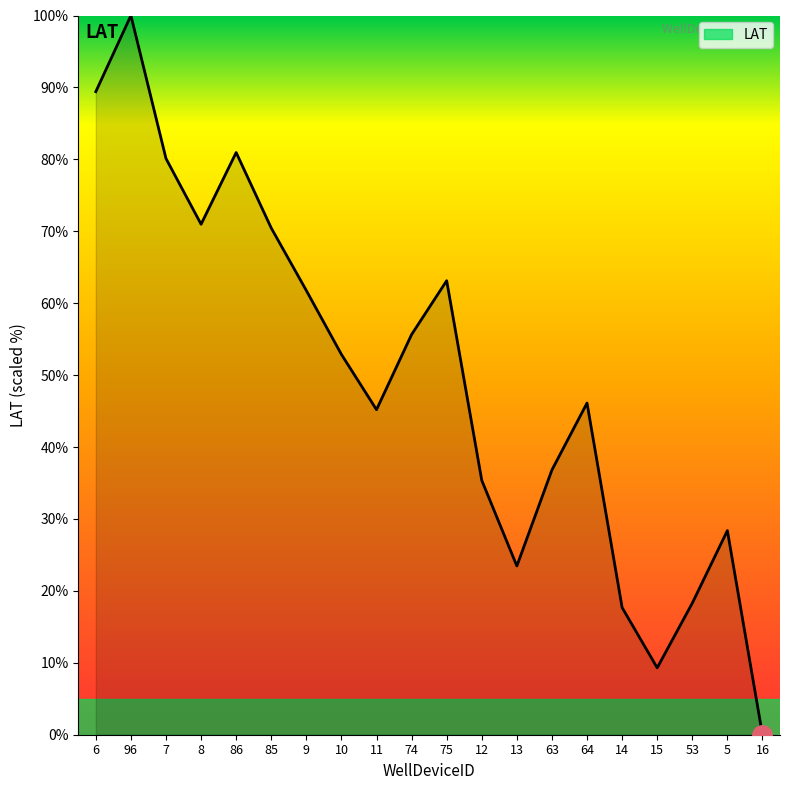

Is it true that the value at 7 is 80.1?

True